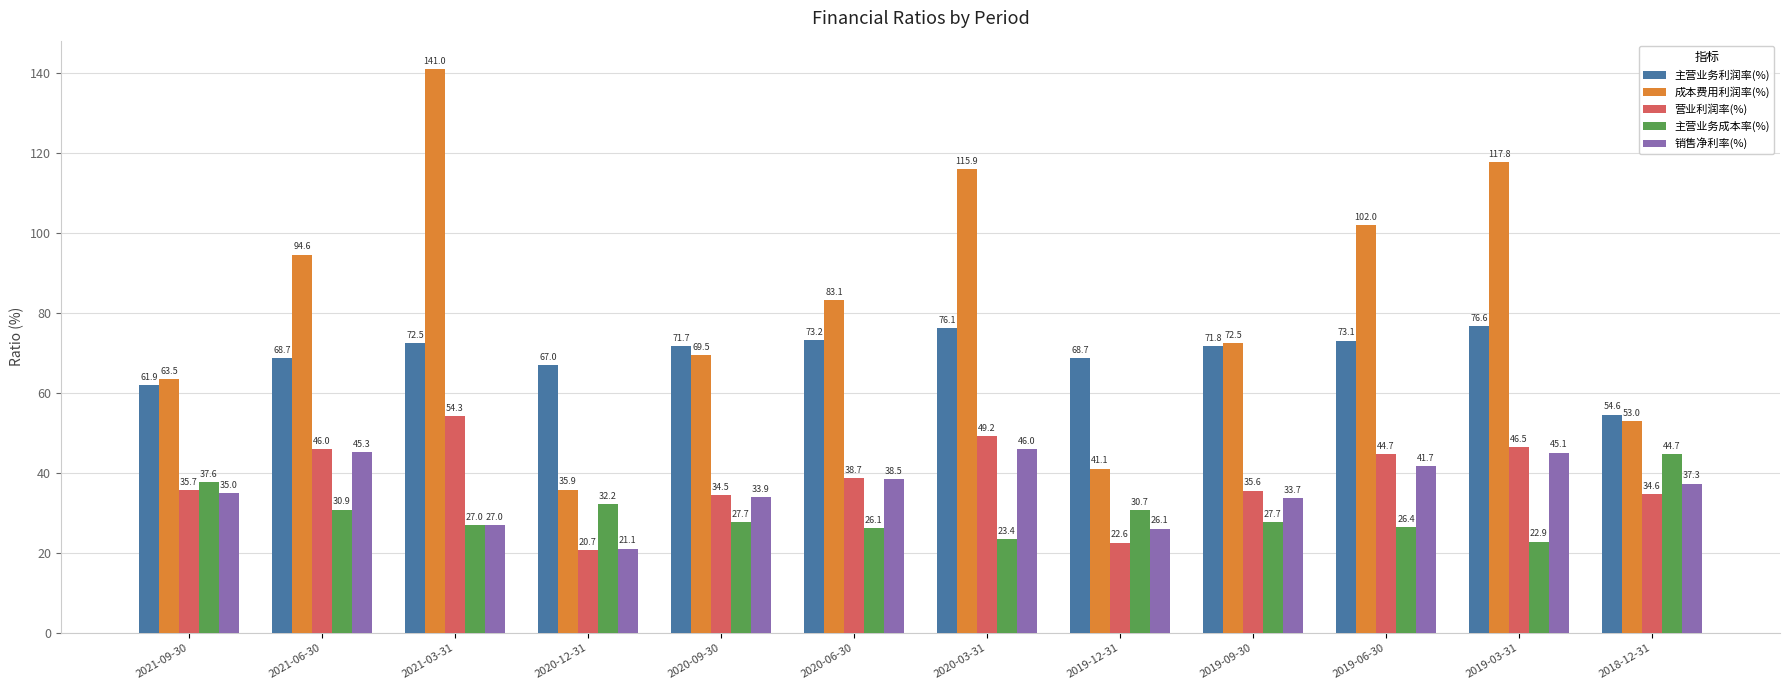

What is the total value across all series at 2021-03-31?

321.9